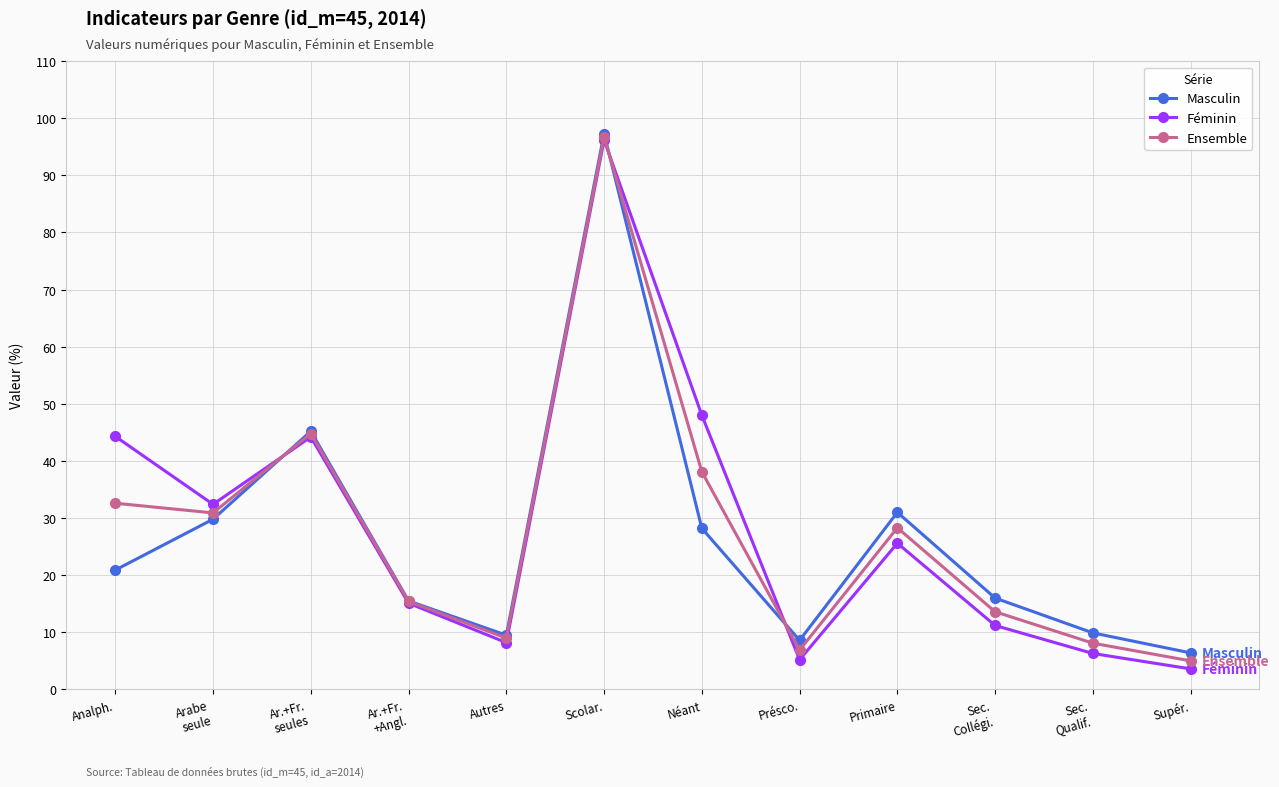

The Masculin series shows 9.5 at Autres. True or false?

True